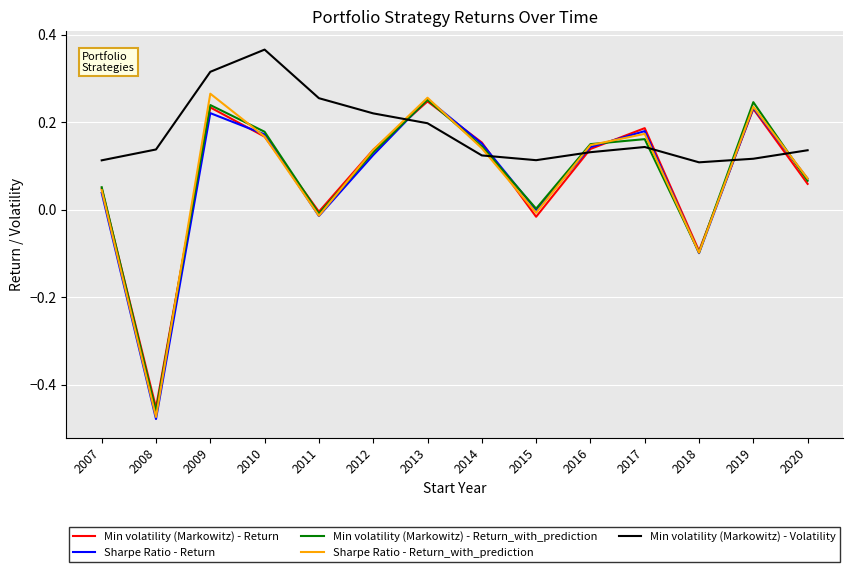

At which category does the chart reach its peak across all series?

2010